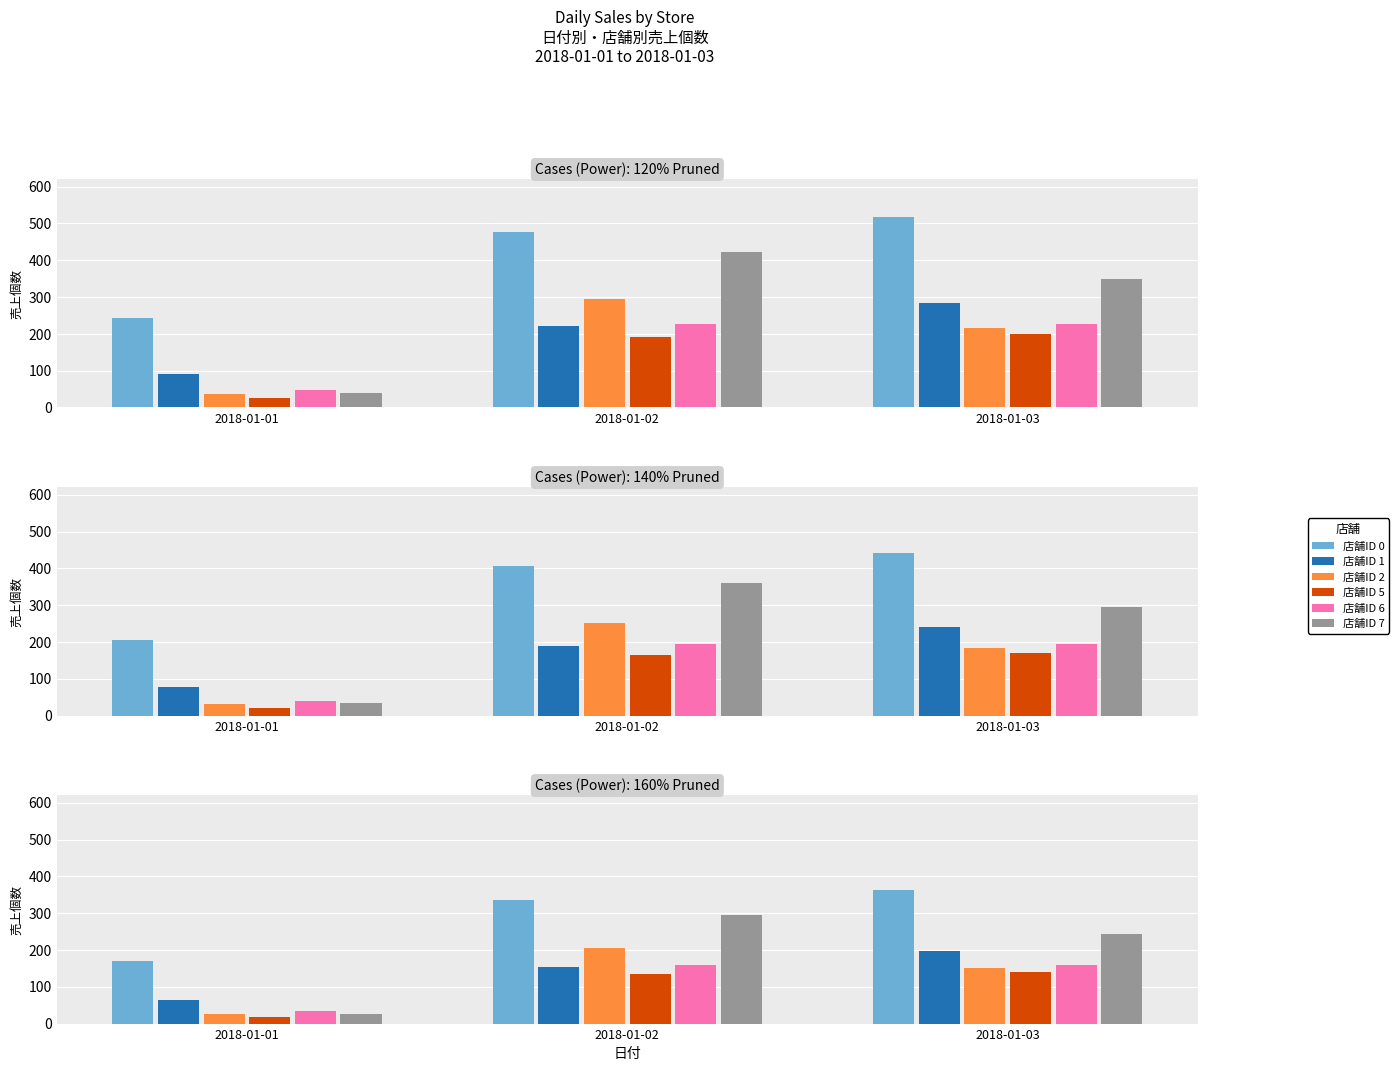

Are the bars horizontal?

No